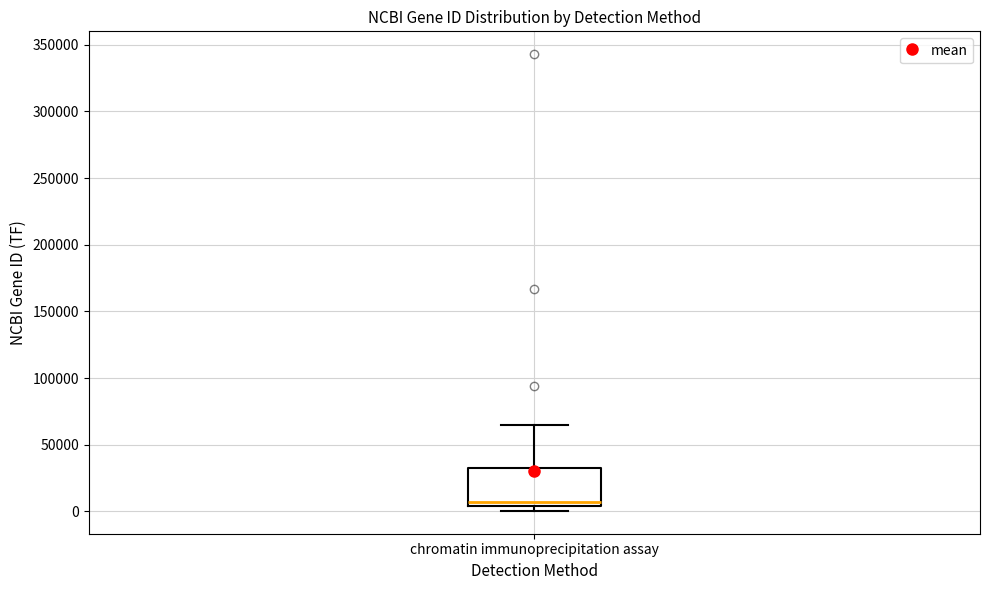

Where is the lower edge of the box for chromatin immunoprecipitation assay on the y-axis? The values are not printed on the chart, so give them approximately, as read against the axis.

5000